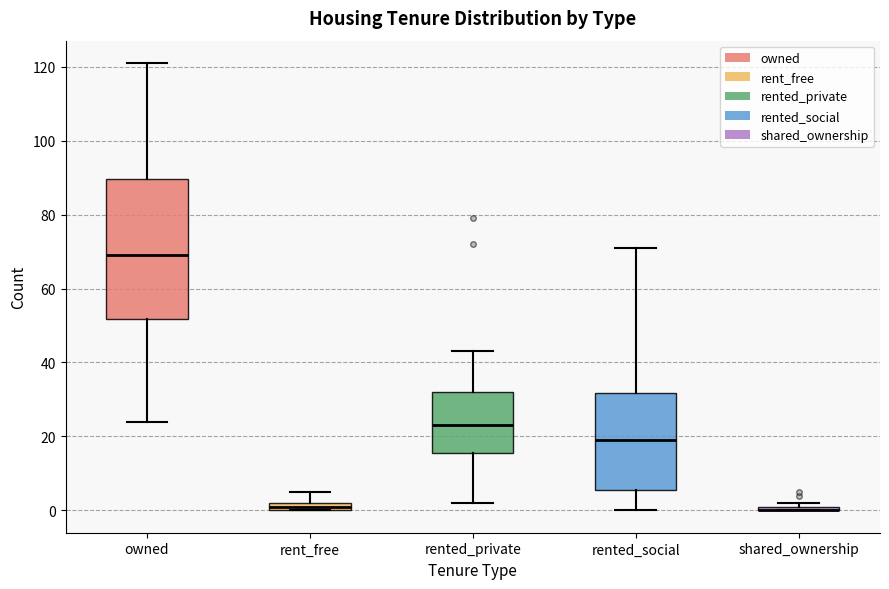

Comparing the boxes themselves (not the whiskers), which one is the tallest?

owned